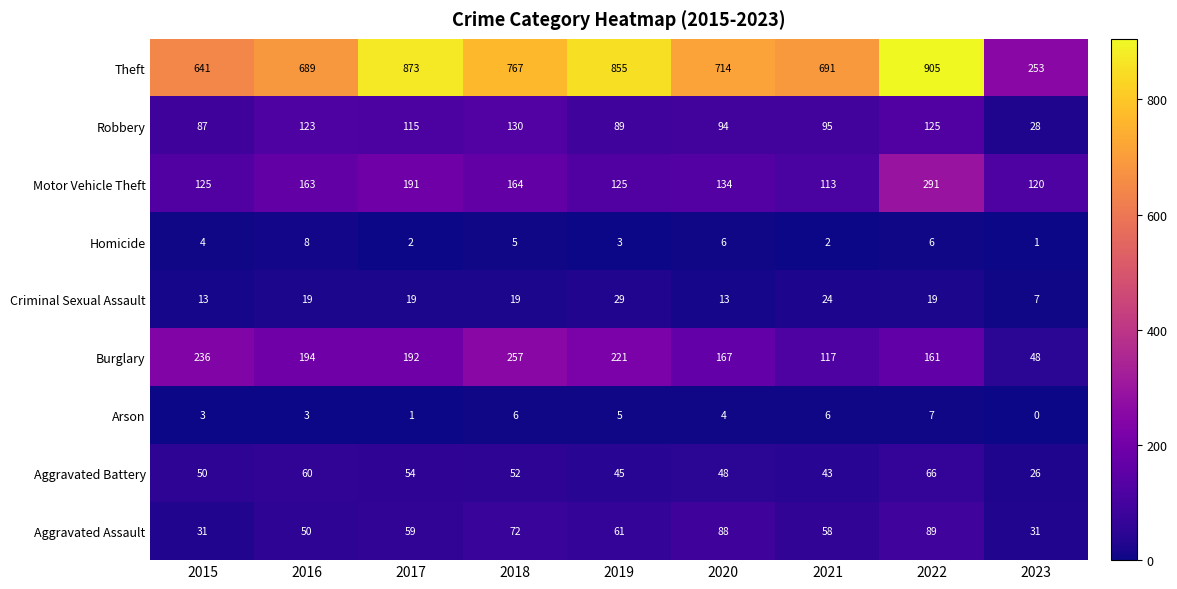

What value does the Motor Vehicle Theft series have at 2017, to the nearest 50?

200